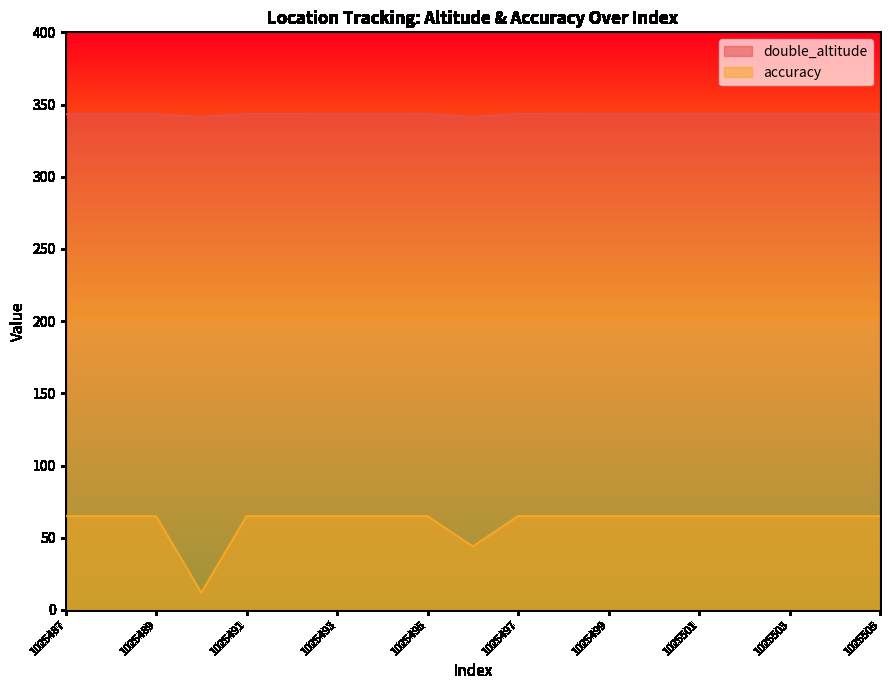

True or false: double_altitude and accuracy cross at least once.

False